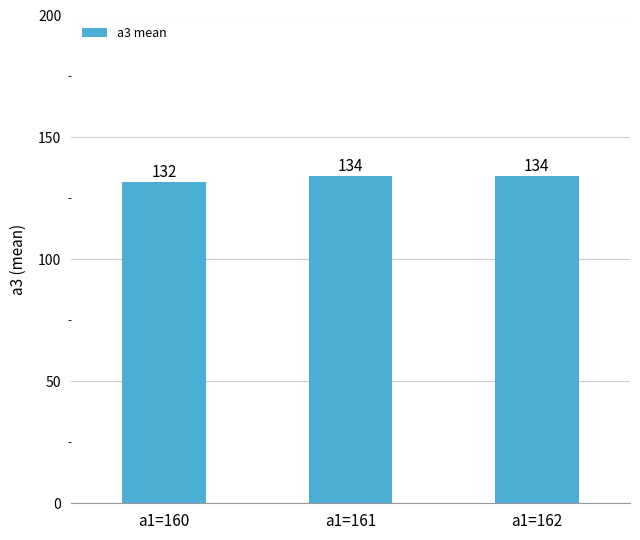

True or false: the data shows 93.3 at a1=161.

False